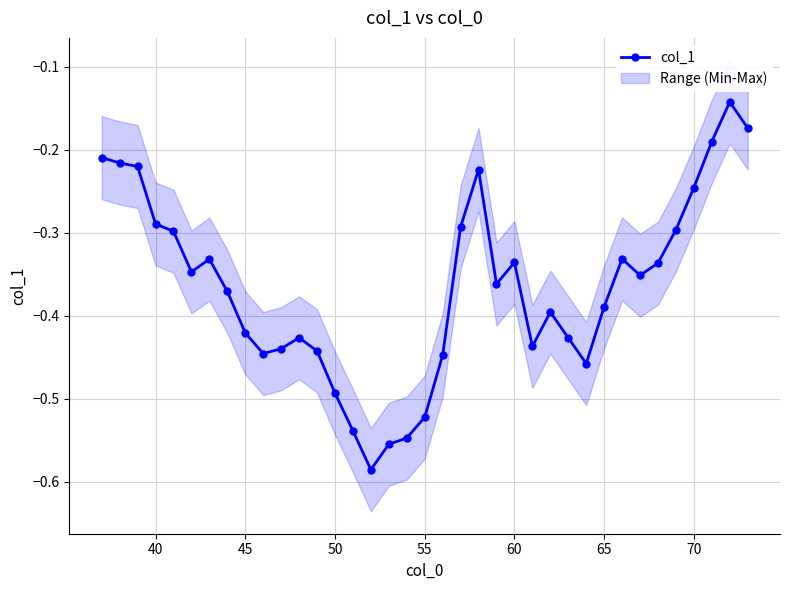

How many categories are shown in the chart?

37